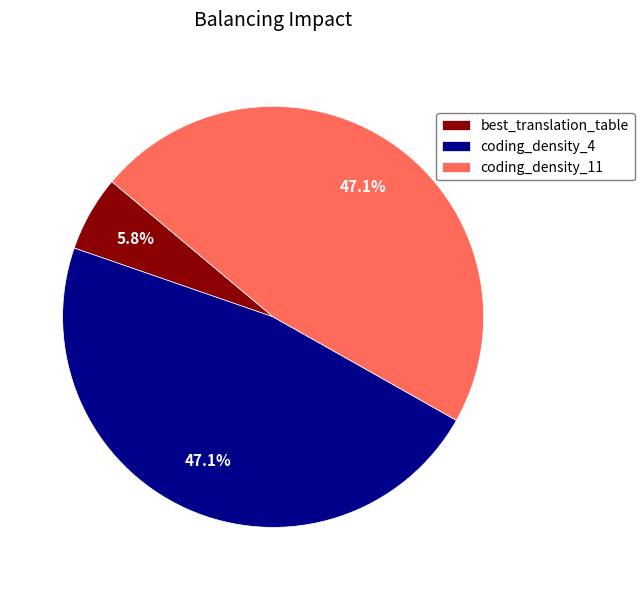

Which category has the smallest portion of the pie?

best_translation_table